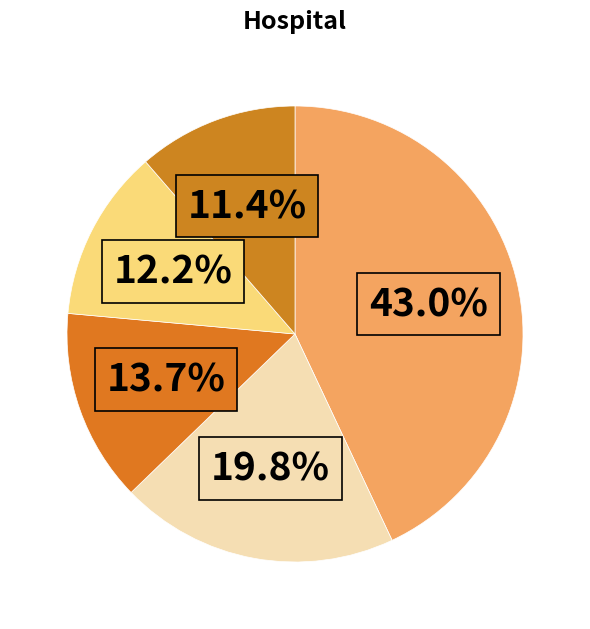

Count the number of slices in the pie.

5